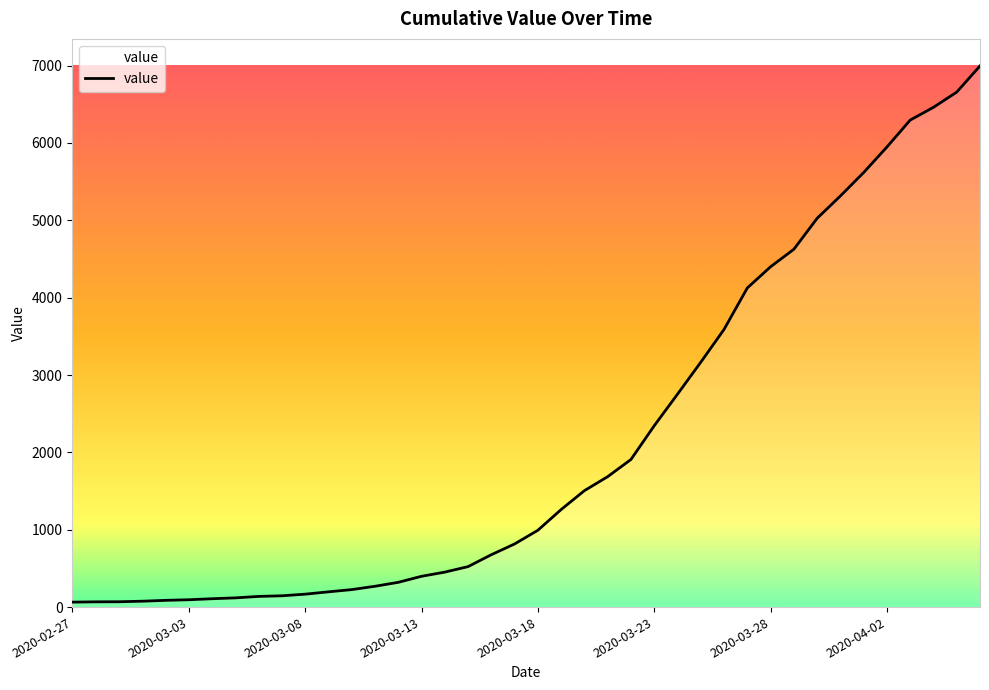

What is the difference between the maximum and minimum values?

6931